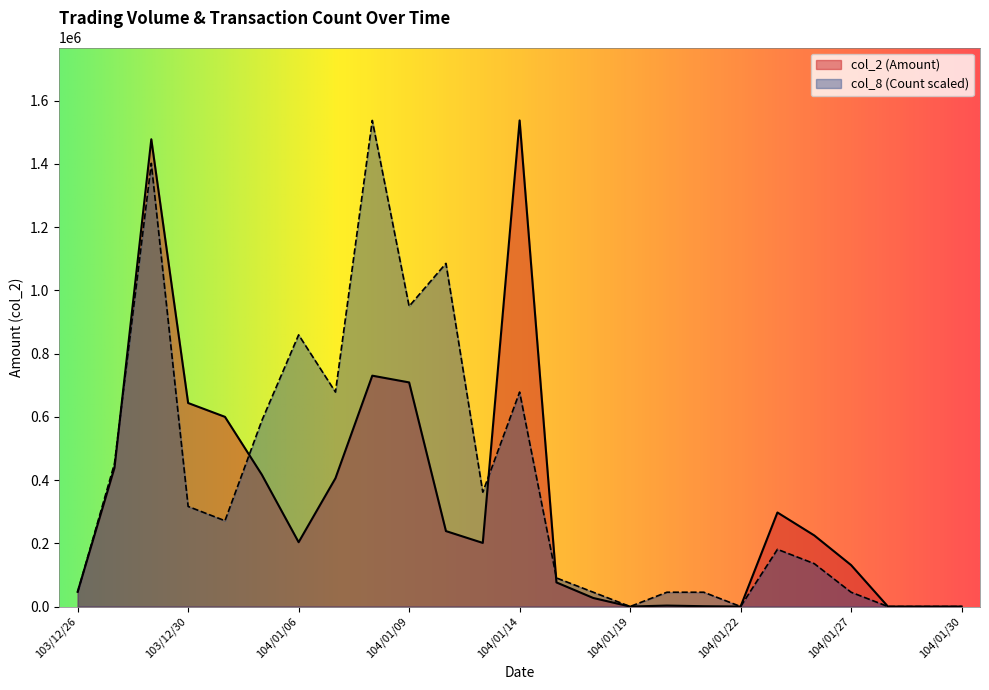

What is the difference between the maximum and minimum values in the col_2 (Amount) series?

1537280.0